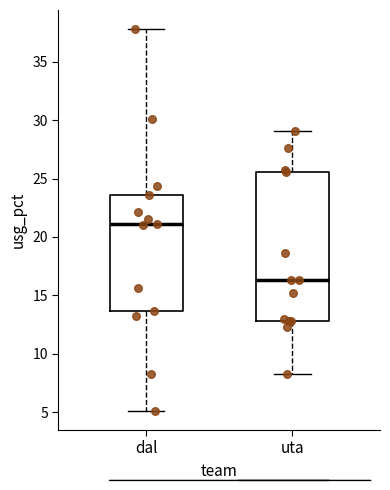

Which box is the tallest, from its lower edge to its upper edge?

uta